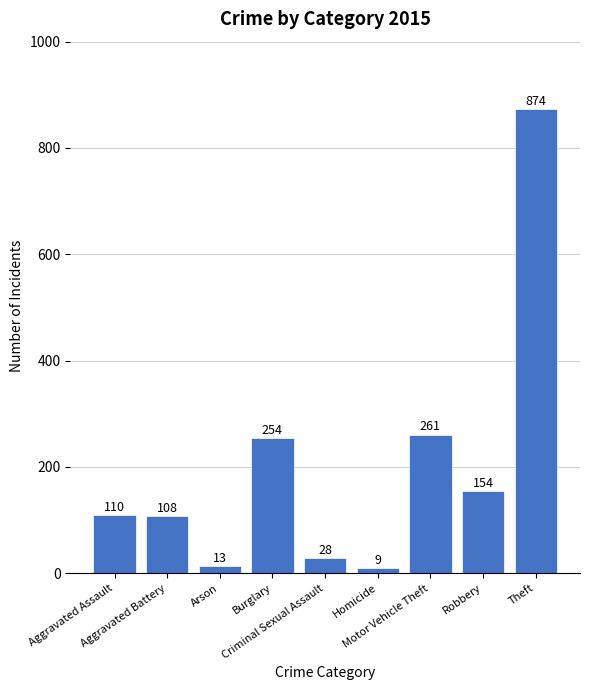

What is the difference between the maximum and minimum values?

865